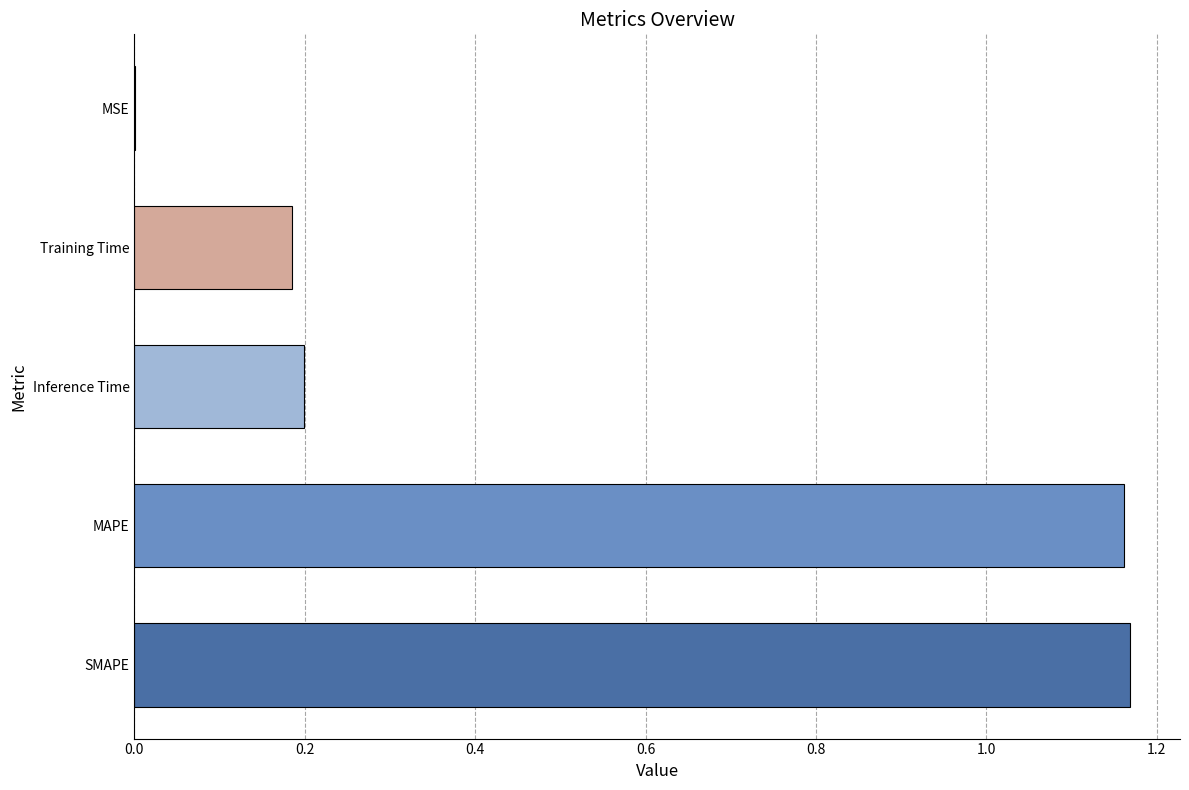

What is the sum of the values at Inference Time and SMAPE?

1.4